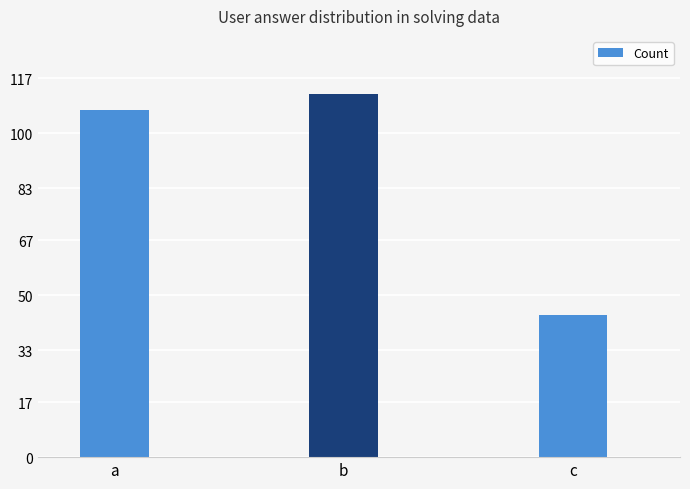

Where is the data nearest to the value 78?

a